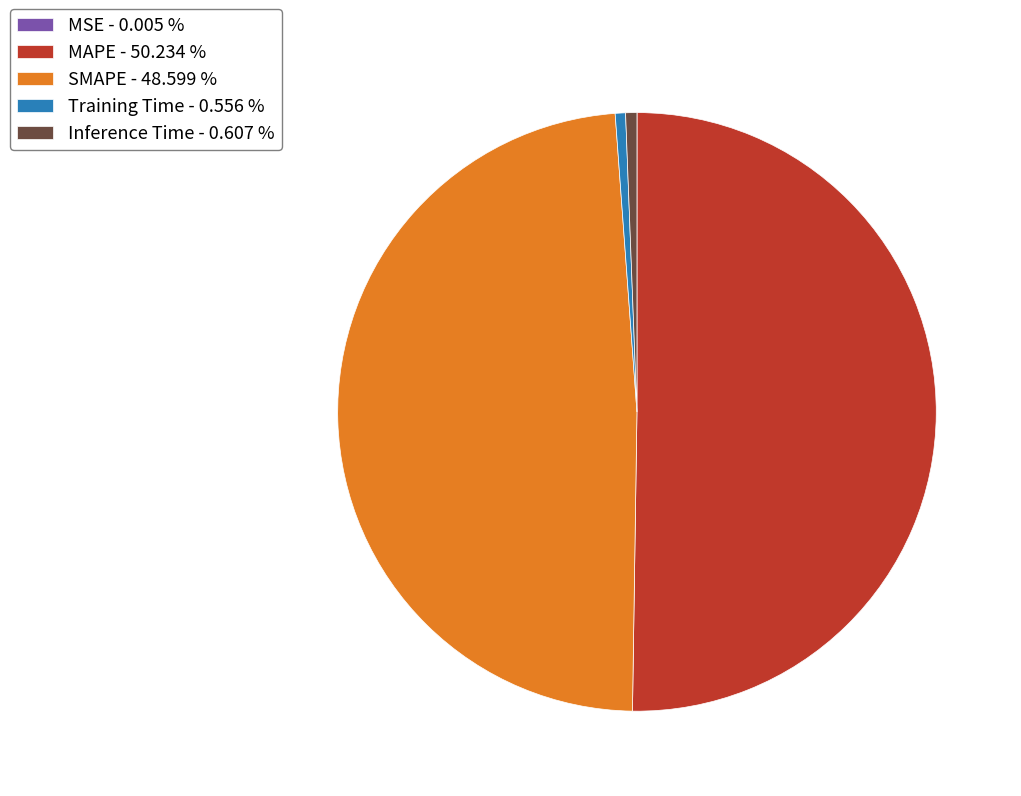

Which has a higher value, Inference Time - 0.607 % or SMAPE - 48.599 %?

SMAPE - 48.599 %